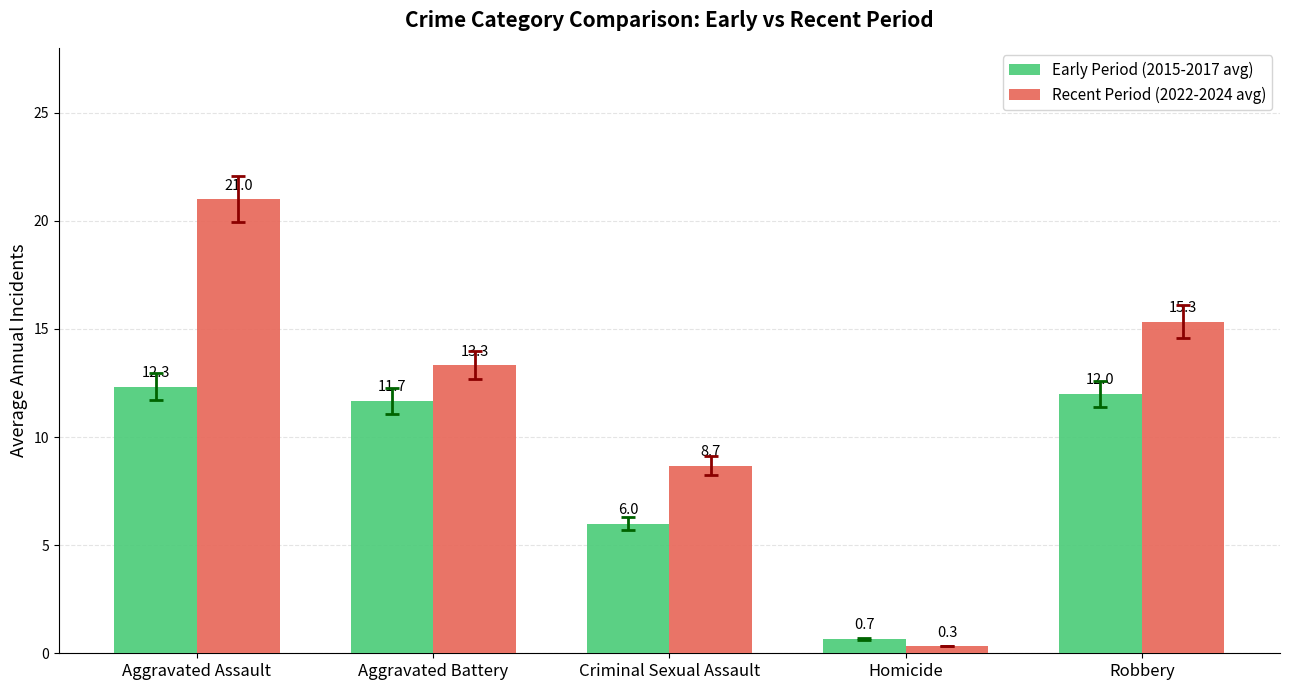

How many bars are there in total?

10